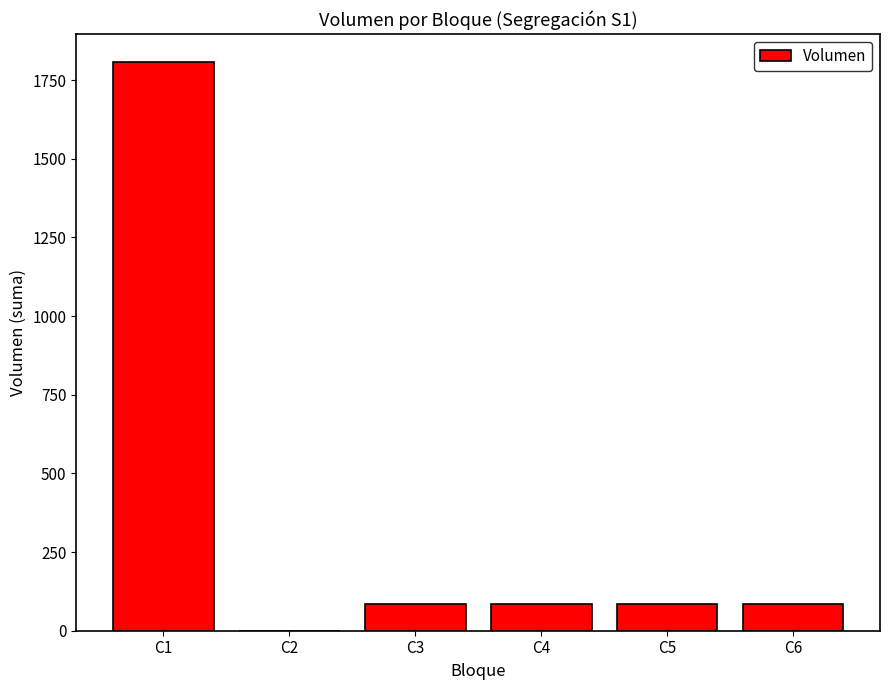

Where does the data first go above 86?

C1